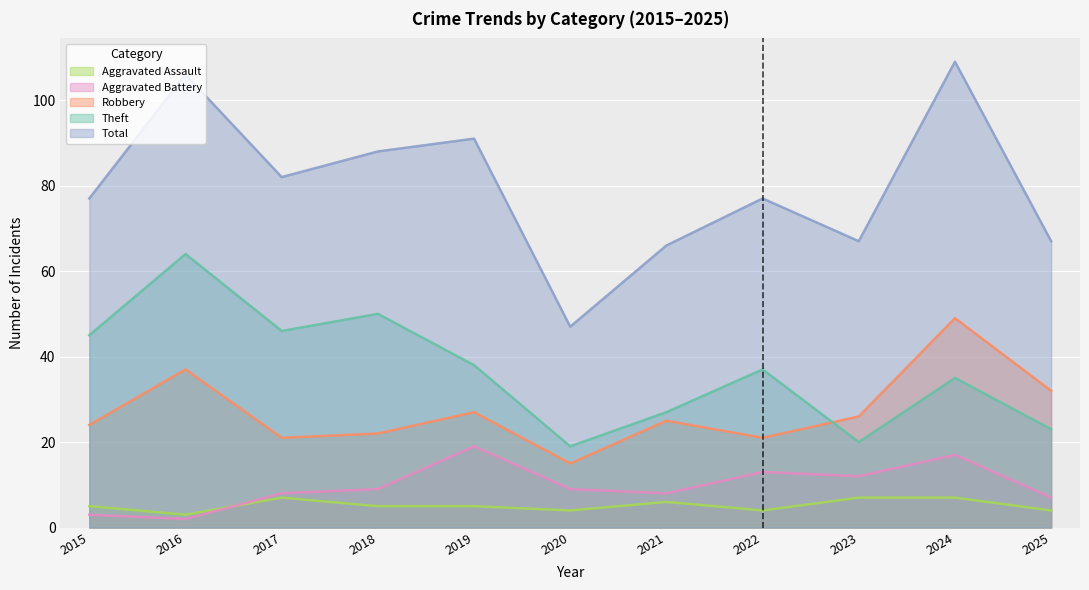

How many lines are shown in the chart?

5